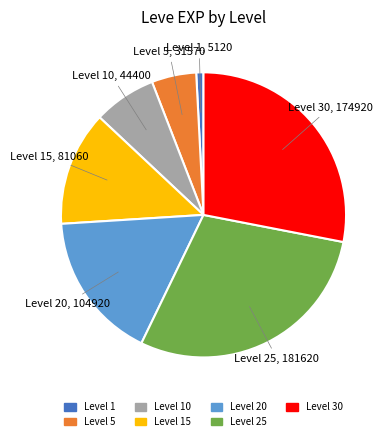

Is there any slice that represents more than half of the pie?

No